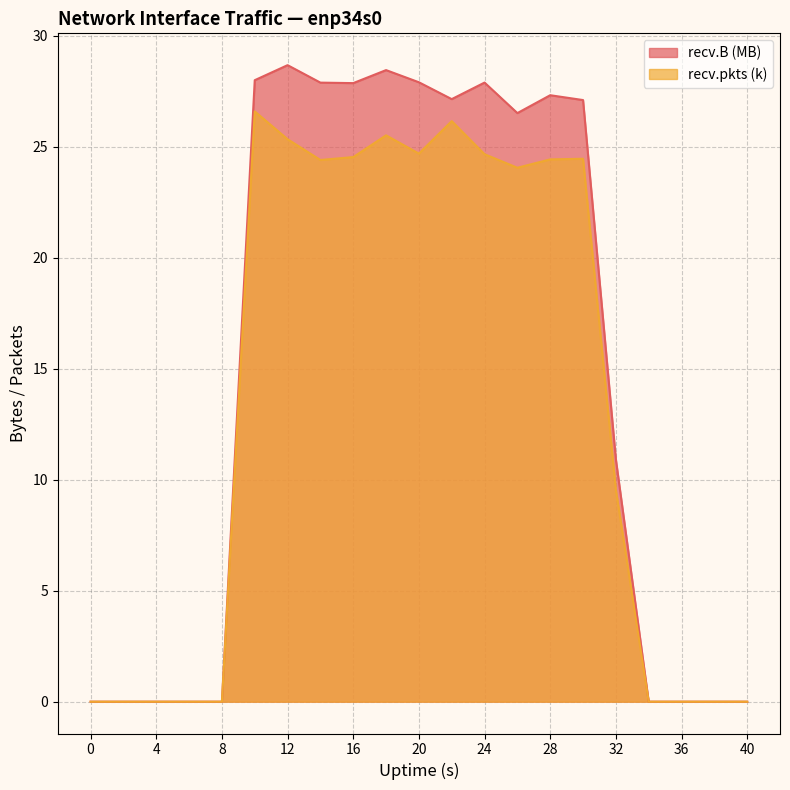

What is the difference between the maximum and minimum values in the recv.pkts series?

26.6